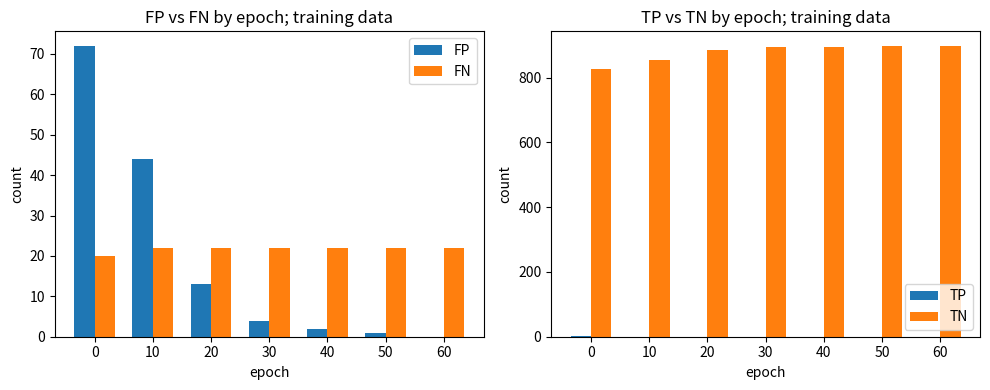

Which series has the largest range (max minus min)?

FP